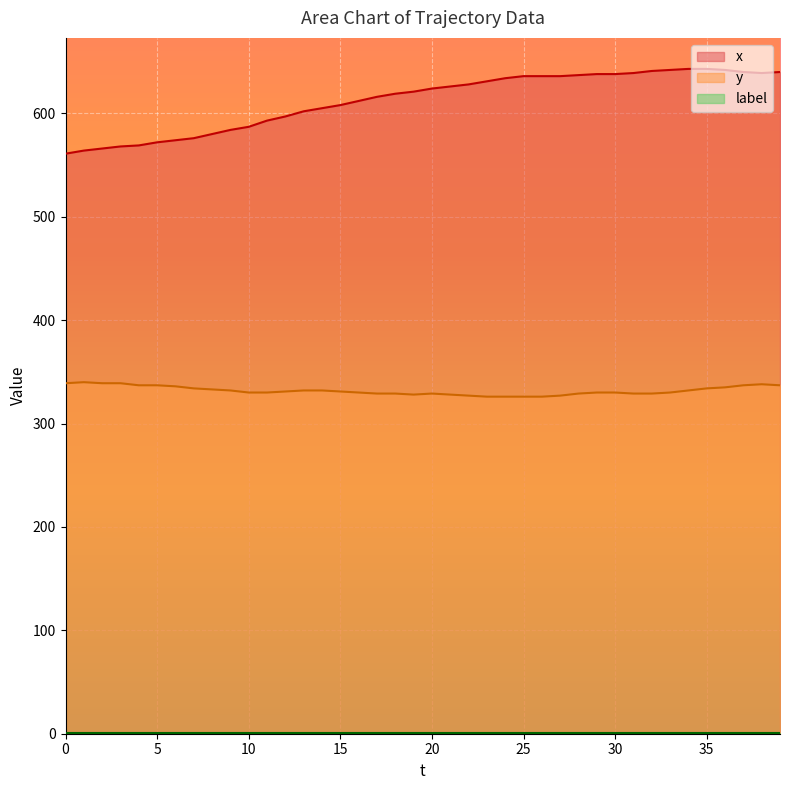

How many values in the x series are below 624?

20